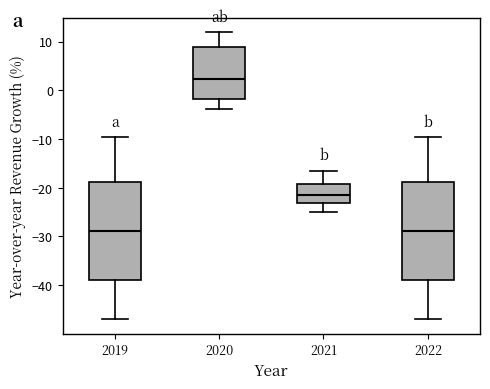

Reading left to right, read every box against the y-axis: the position of its median line, the range the box covers, and the ends of its whiskers. The values are not printed on the chart, so give them approximately, as read against the axis.

2019: median -29, box -39 to -19, whiskers -47 to -10
2020: median 2, box -2 to 9, whiskers -4 to 12
2021: median -21, box -23 to -19, whiskers -25 to -16
2022: median -29, box -39 to -19, whiskers -47 to -10